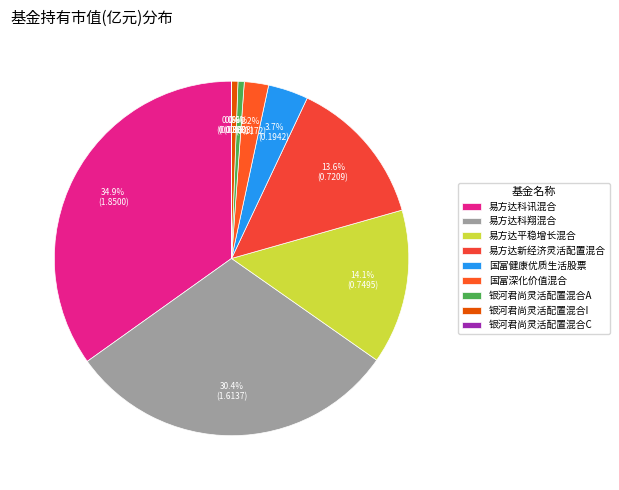

Which category has the smallest portion of the pie?

银河君尚灵活配置混合C